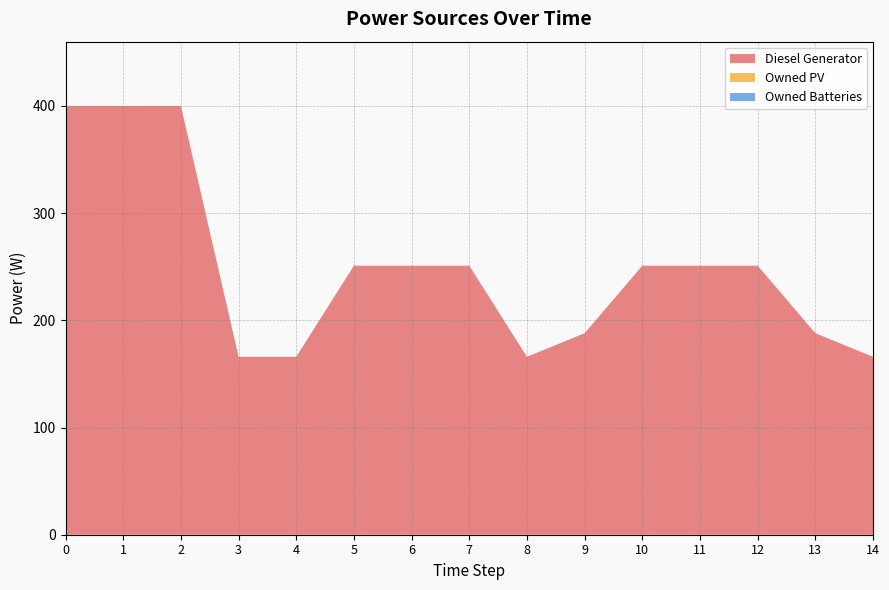

Reading left to right, extract all data points from this chart.

Diesel Generator: 400	400	400	166	166	251	251	251	166	188	251	251	251	188	166
Owned PV: 0	0	0	0	0	0	0	0	0	0	0	0	0	0	0
Owned Batteries: 0	0	0	0	0	0	0	0	0	0	0	0	0	0	0